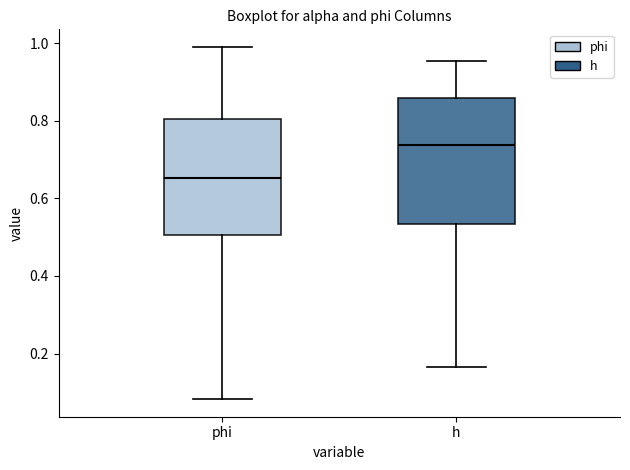

Which box has the highest median line?

h